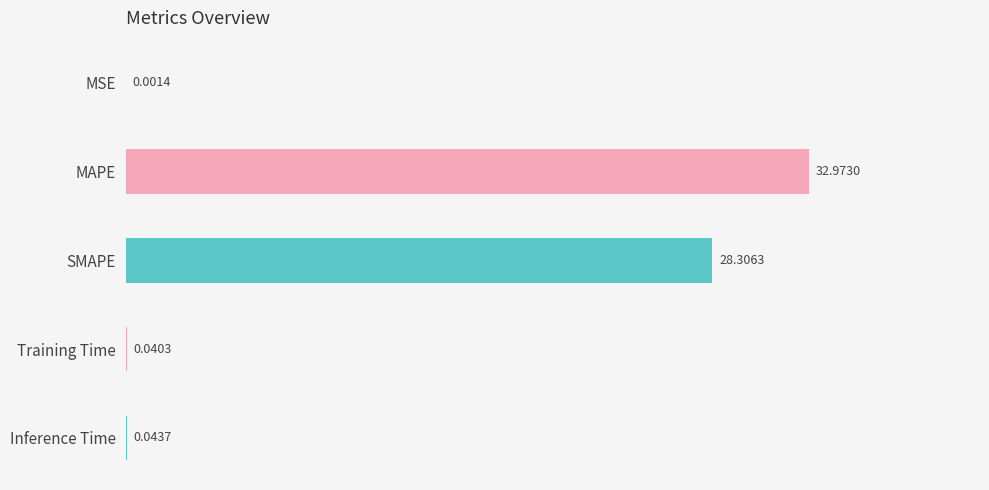

Which label corresponds to the largest value in the chart?

MAPE